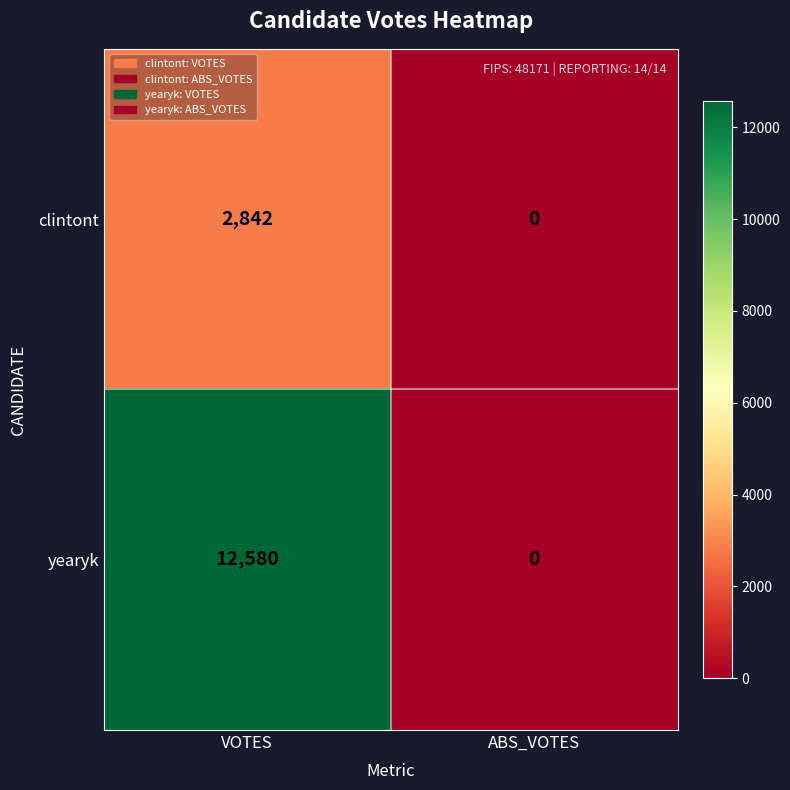

True or false: clintont has a value of 4583 at VOTES.

False